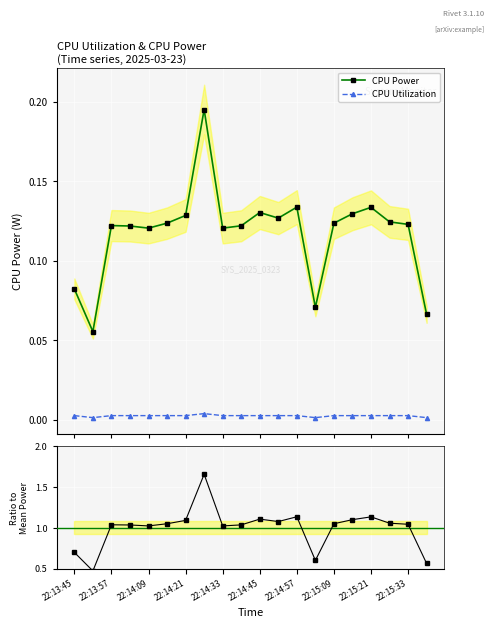

True or false: CPU Power and CPU Utilization intersect in this chart.

False